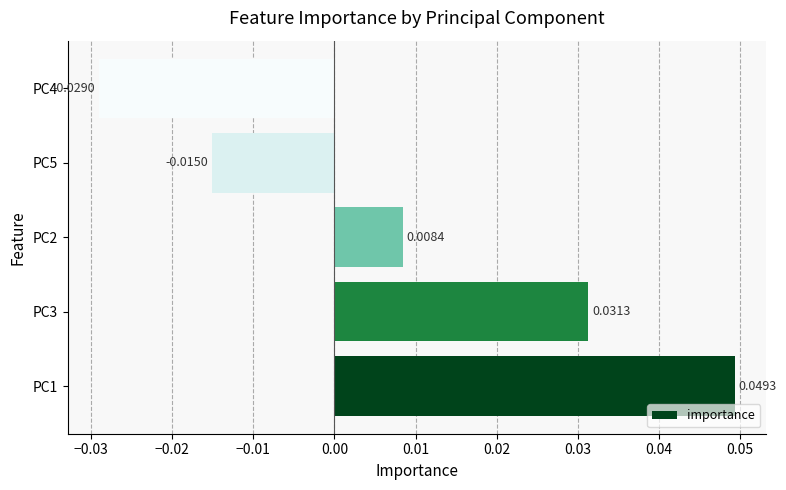

Between PC3 and PC5, which is larger?

PC3